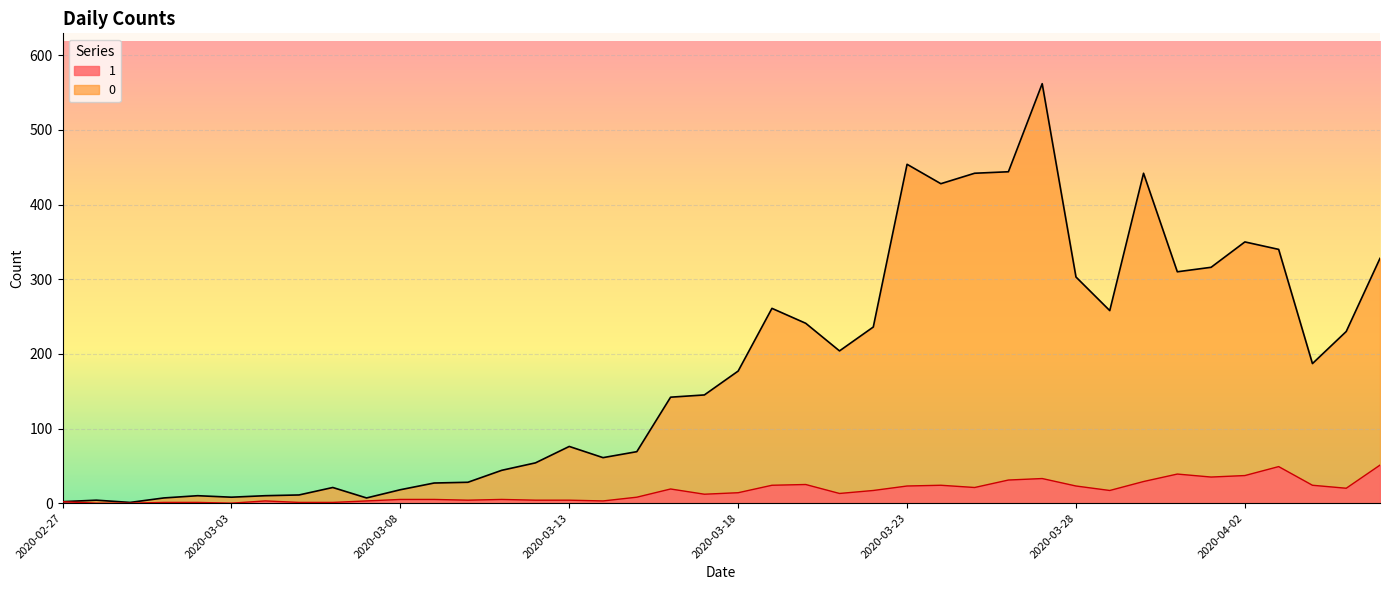

Where is 1 nearest to the value 25?

2020-03-20